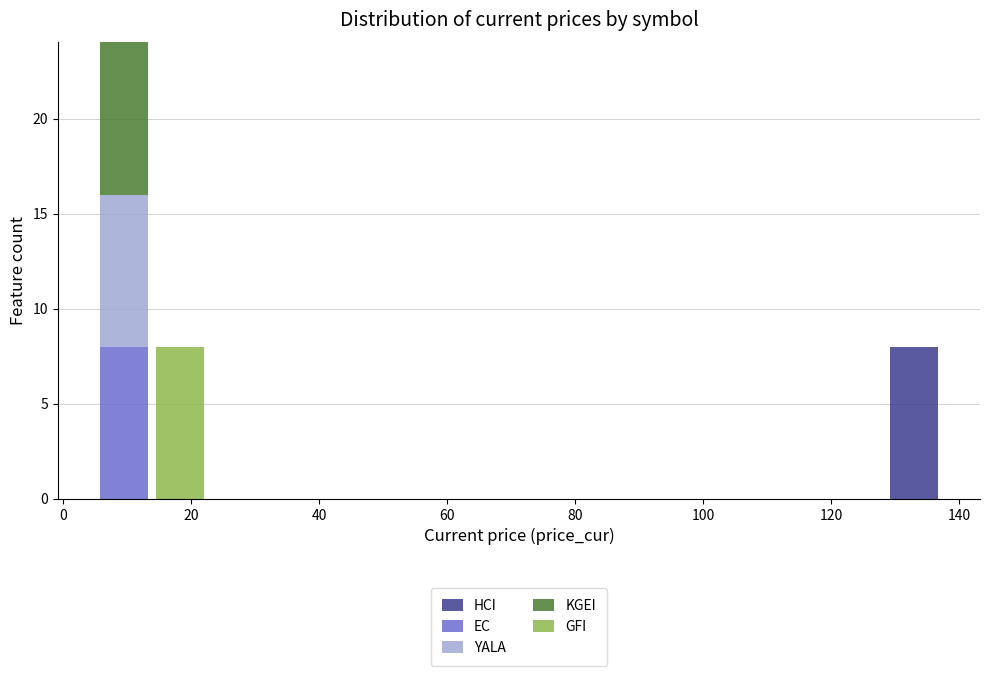

Reading left to right, transcribe this chart: for each stacked bar, give the range it covers on the x-axis and its total height. Neither the bar edges nor the heights are printed on the chart, so give them approximately, as read against the axes.

6 to 14: 24
14 to 22: 8
22 to 32: 0
32 to 40: 0
40 to 50: 0
50 to 58: 0
58 to 66: 0
66 to 76: 0
76 to 84: 0
84 to 94: 0
94 to 102: 0
102 to 110: 0
110 to 120: 0
120 to 128: 0
128 to 138: 8